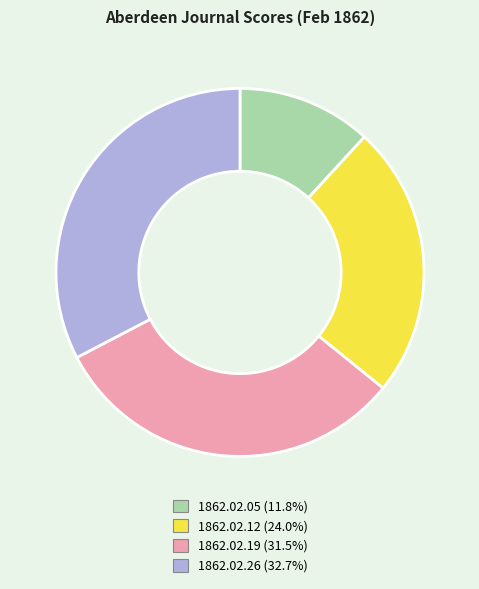

Is there a majority slice in this chart?

No